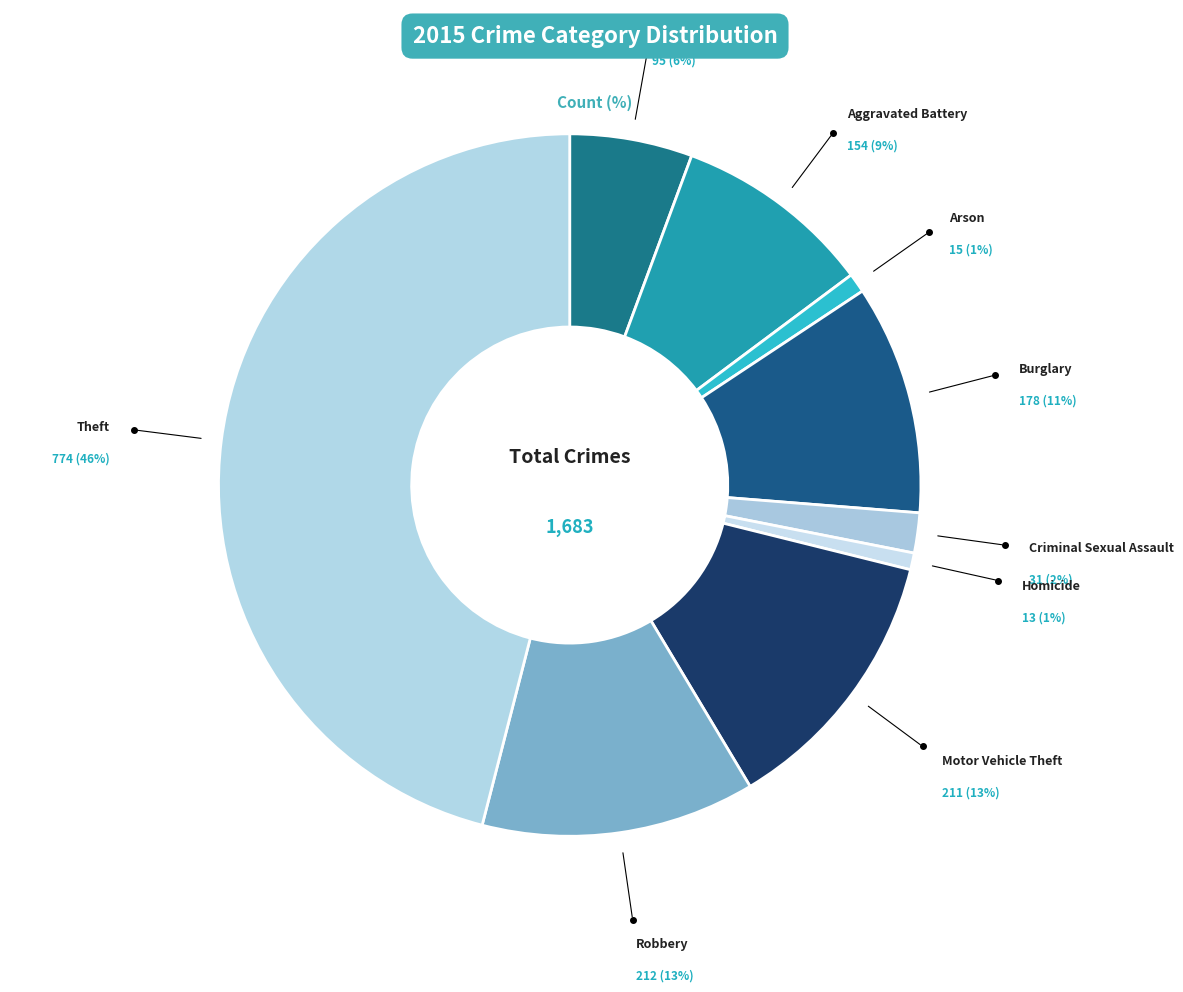

Rank the categories by value from lowest to highest.

Homicide, Arson, Criminal Sexual Assault, Aggravated Assault, Aggravated Battery, Burglary, Motor Vehicle Theft, Robbery, Theft